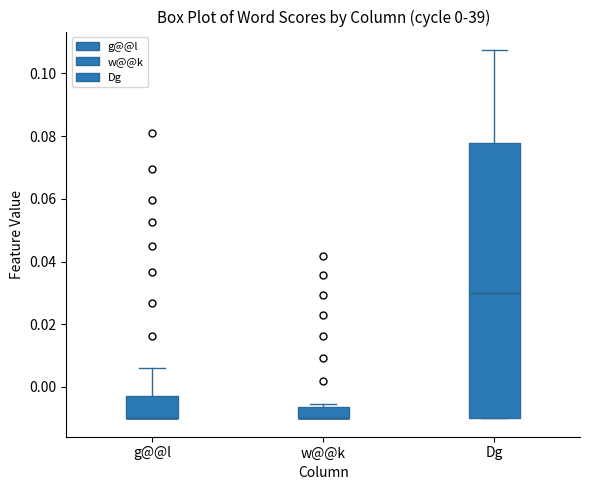

Comparing the boxes themselves (not the whiskers), which one is the tallest?

Dg